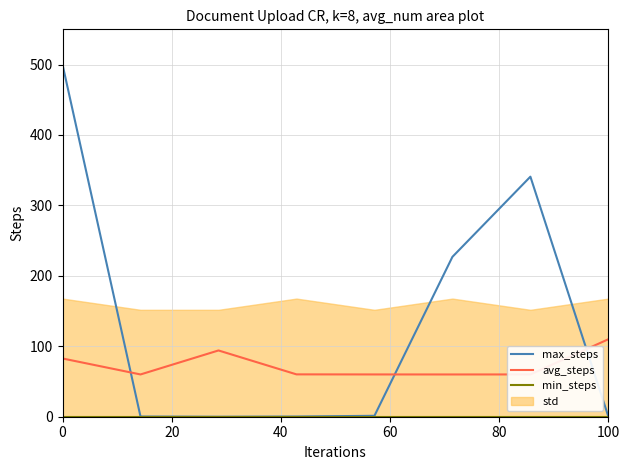

The value of avg_steps at 100 is 110.0. True or false?

True